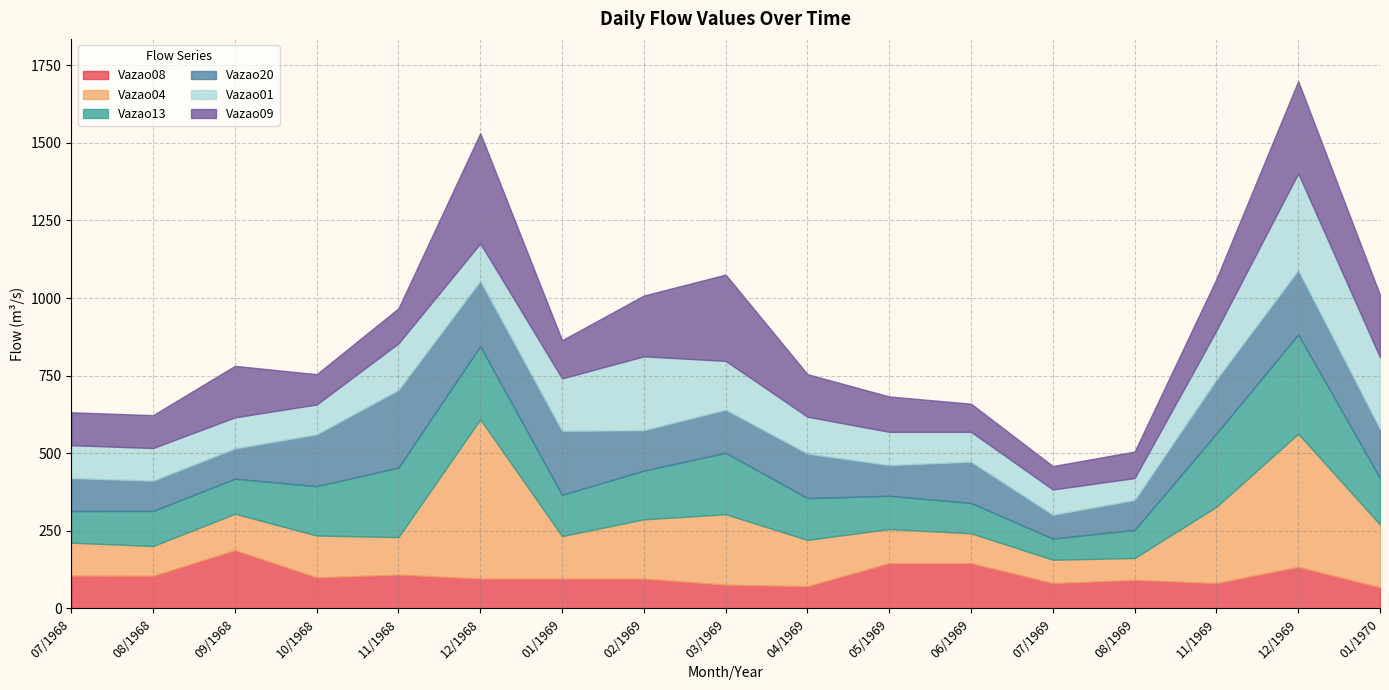

Between which two adjacent categories do Vazao20 and Vazao09 first intersect?

09/1968 and 10/1968